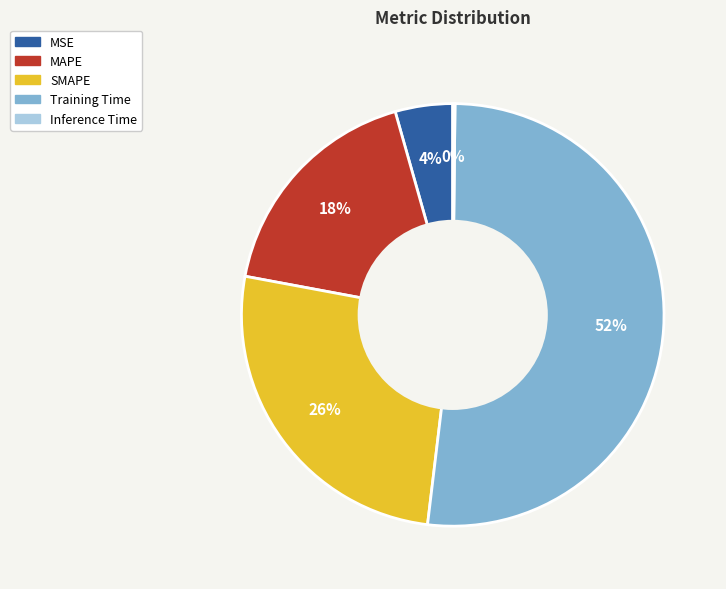

Between SMAPE and Training Time, which is larger?

Training Time